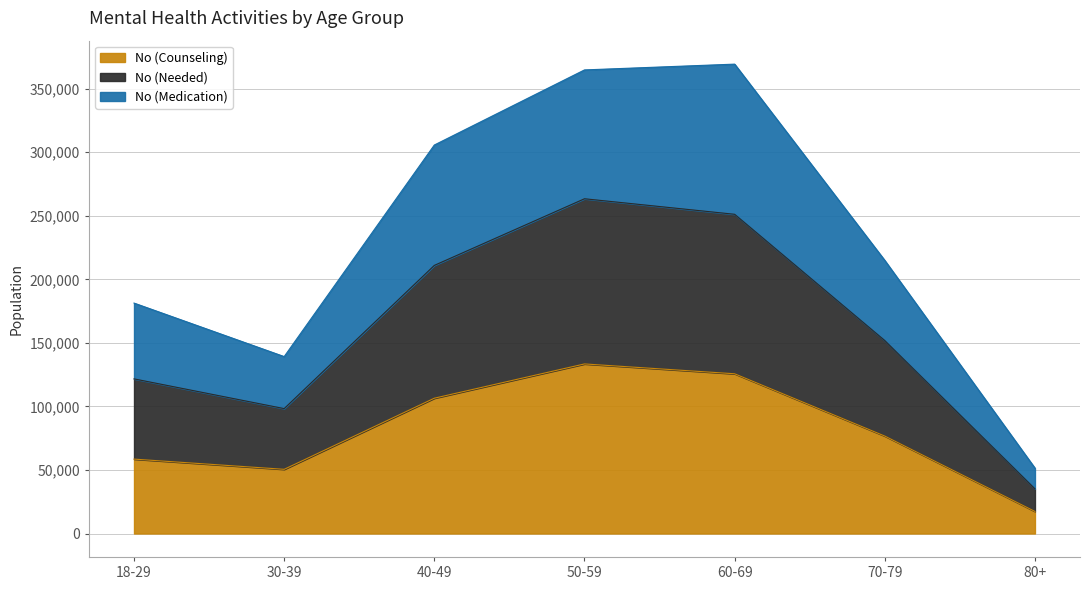

Reading left to right, transcribe all the data shown in this chart.

No (Counseling): 18-29=58535	30-39=50507	40-49=106457	50-59=133417	60-69=125678	70-79=76668	80+=17372
No (Needed): 18-29=121654	30-39=98266	40-49=210947	50-59=263371	60-69=251149	70-79=151790	80+=35130
No (Medication): 18-29=181293	30-39=139190	40-49=305654	50-59=364734	60-69=369288	70-79=214851	80+=51426